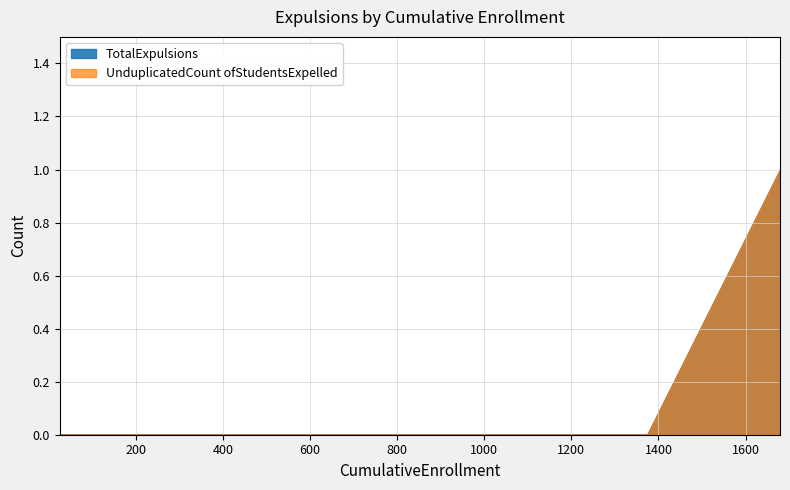

How many series are shown in this chart?

2